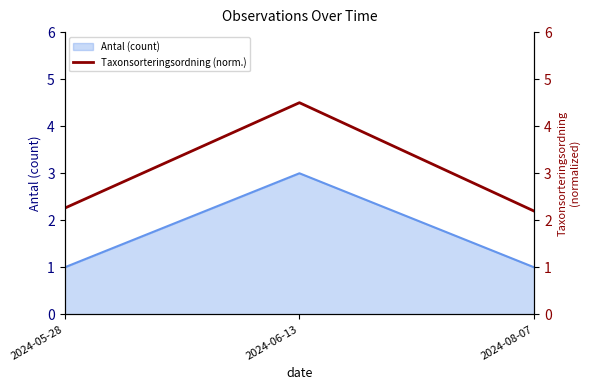

The value at 2024-06-13 is 2.6. True or false?

False